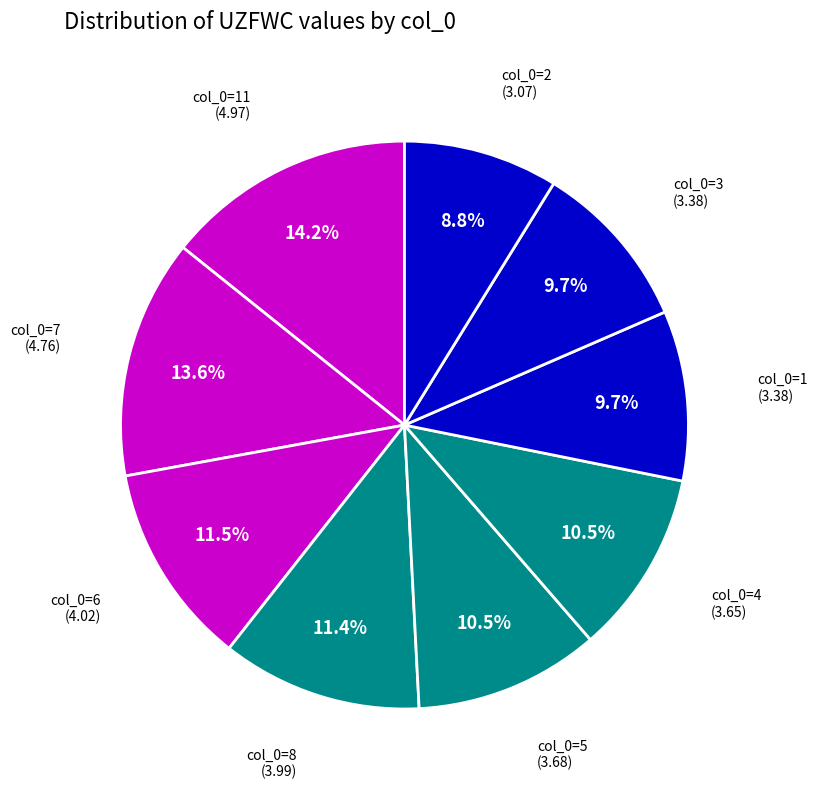

How many segments does this pie chart have?

9